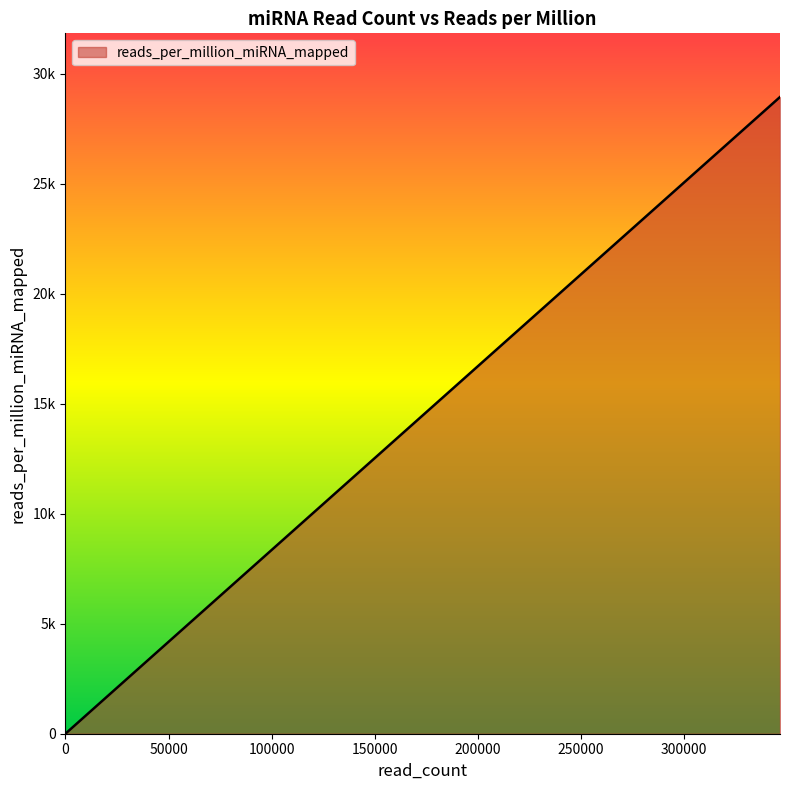

How many lines are shown in the chart?

1